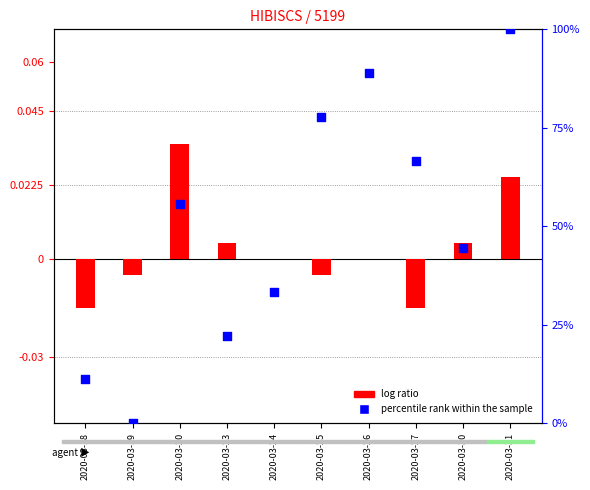

What is the total value across all series at 2020-03-23?

22.2